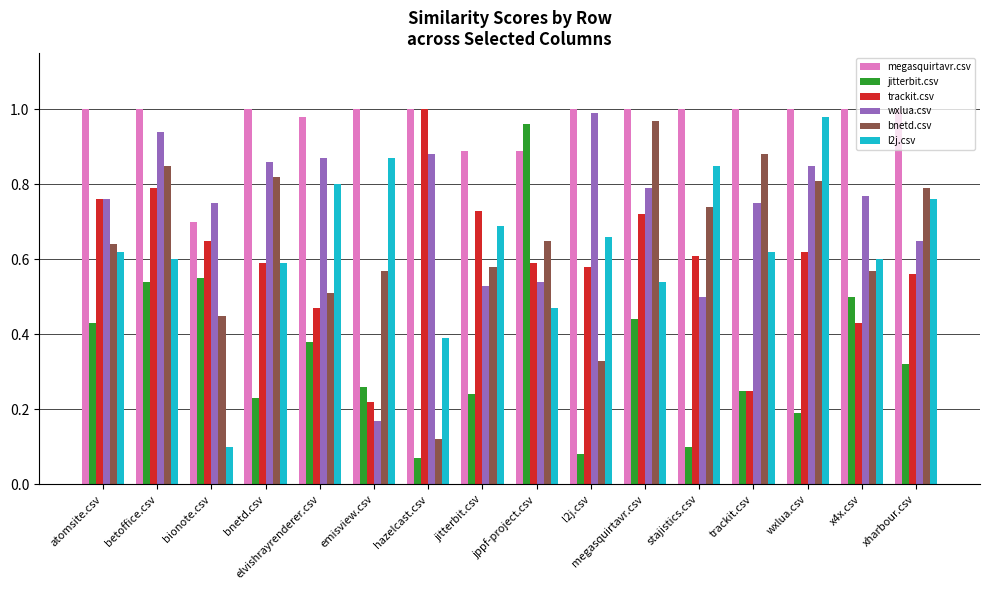

At which label is trackit.csv closest to 0?

emisview.csv